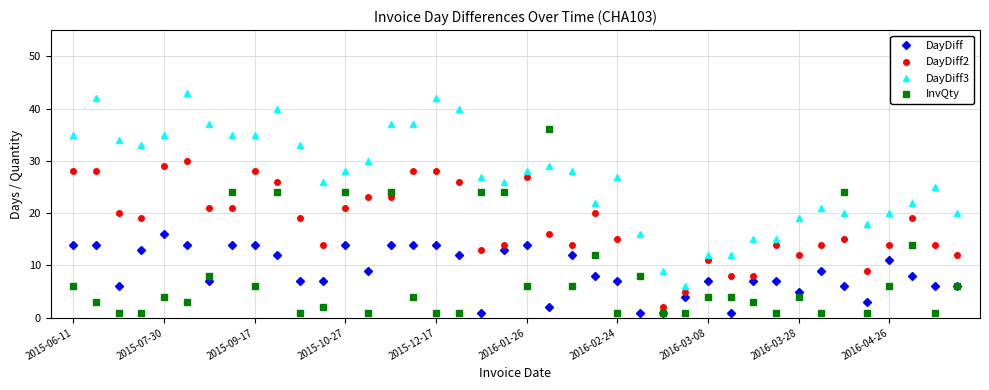

Which series ends up on top after the final intersection of DayDiff3 and InvQty?

DayDiff3